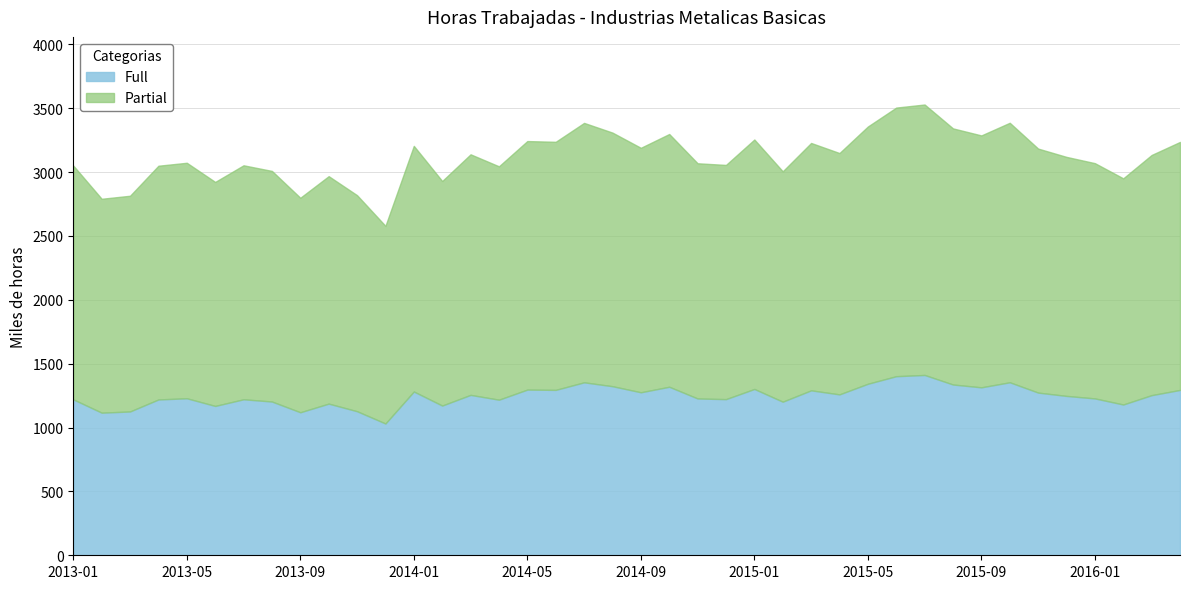

What is the minimum value shown in the chart?

2578.7